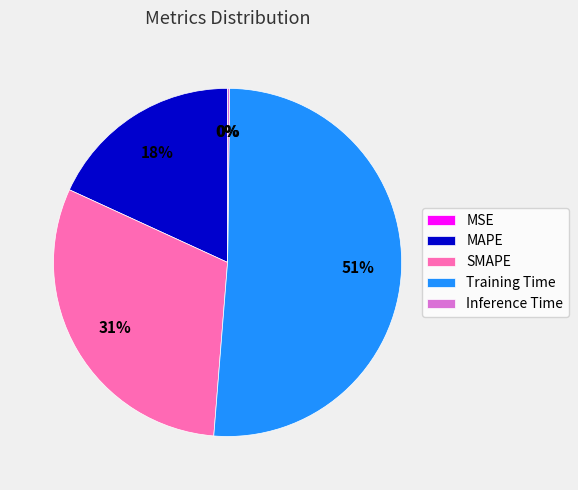

Between MAPE and Training Time, which is larger?

Training Time